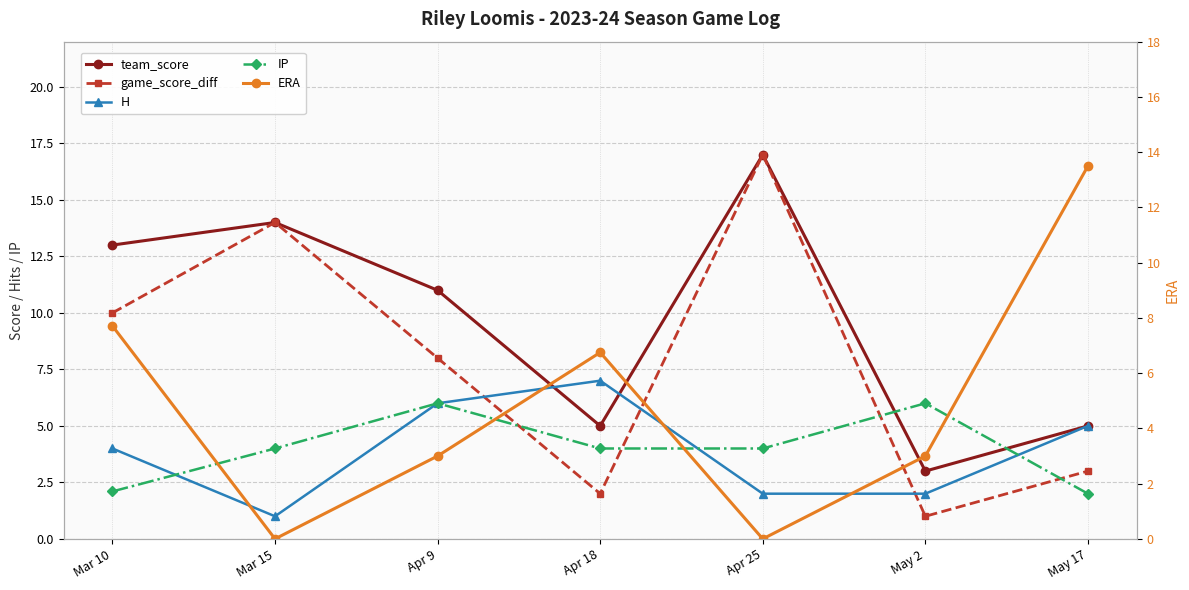

Reading left to right, what are all the values shown in this chart?

team_score: 13.0	14.0	11.0	5.0	17.0	3.0	5.0
game_score_diff: 10.0	14.0	8.0	2.0	17.0	1.0	3.0
H: 4.0	1.0	6.0	7.0	2.0	2.0	5.0
IP: 2.1	4.0	6.0	4.0	4.0	6.0	2.0
ERA: 7.7	0.0	3.0	6.8	0.0	3.0	13.5